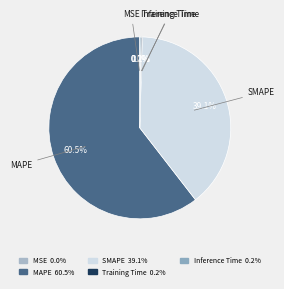

To the nearest percent, what is the average slice percentage?

20%